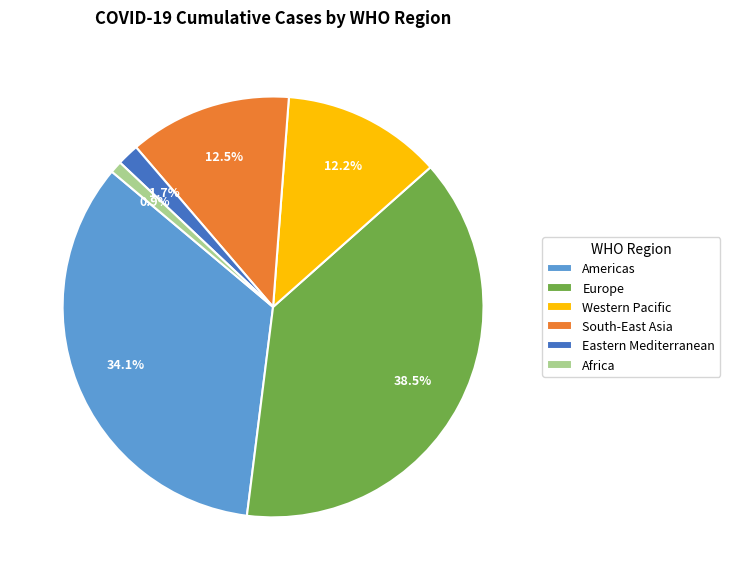

Do Eastern Mediterranean and South-East Asia together represent more than half of the pie?

No